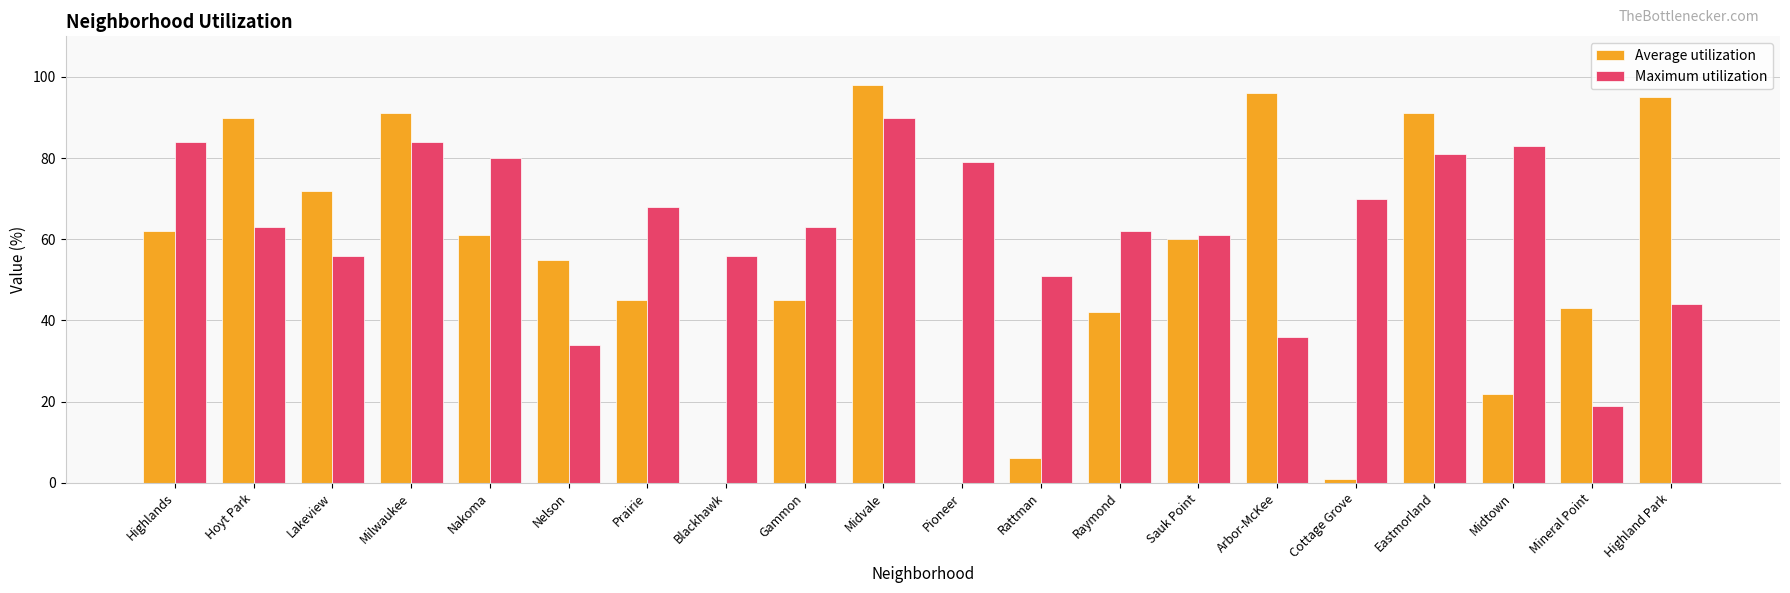

What are all the series names shown in the legend?

Average utilization, Maximum utilization